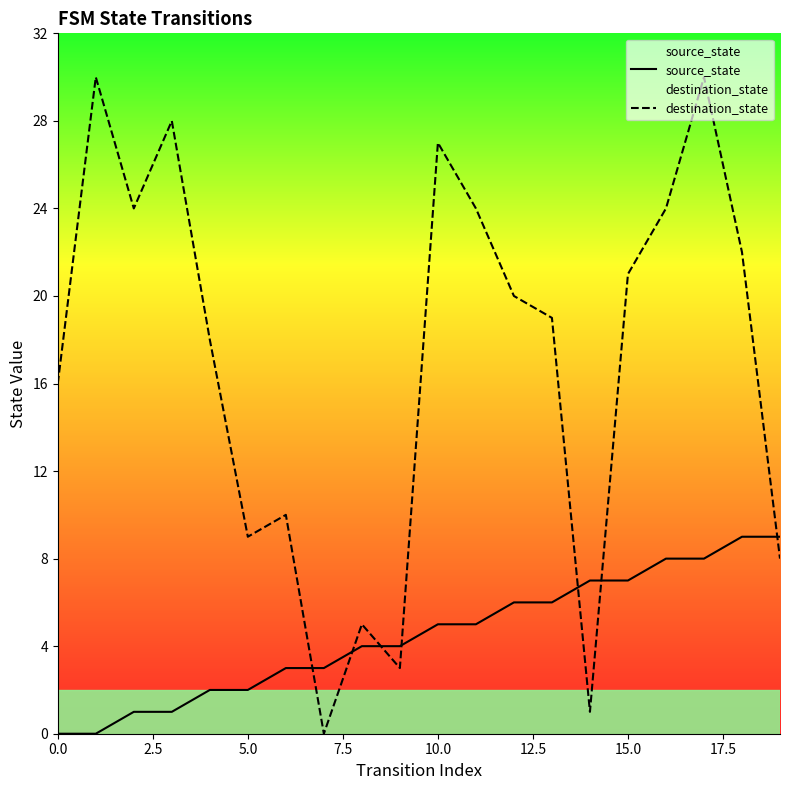

List the series in order of their peak value, highest first.

destination_state, source_state